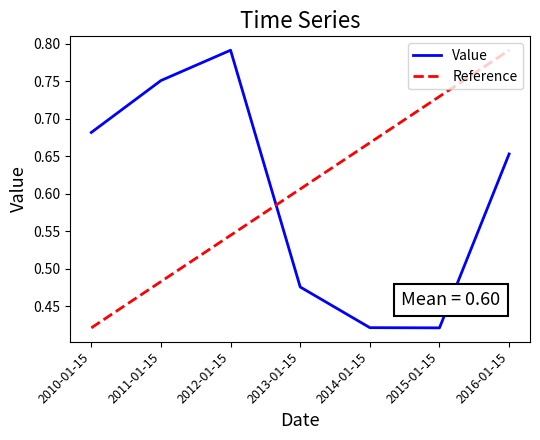

Count the values in the range 0 to 1.

7